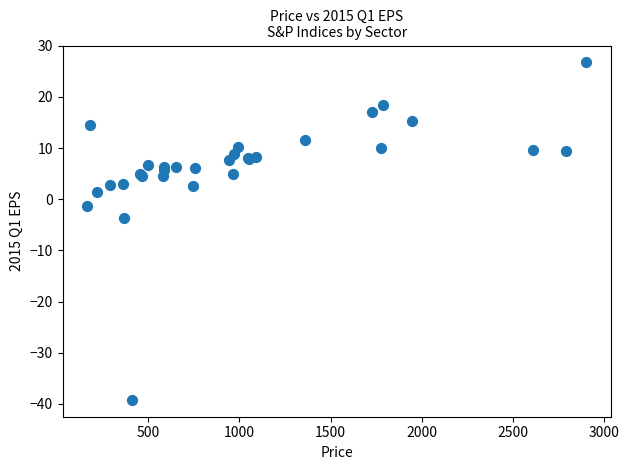

What Y value in the scatter plot is closest to -6?

-3.7